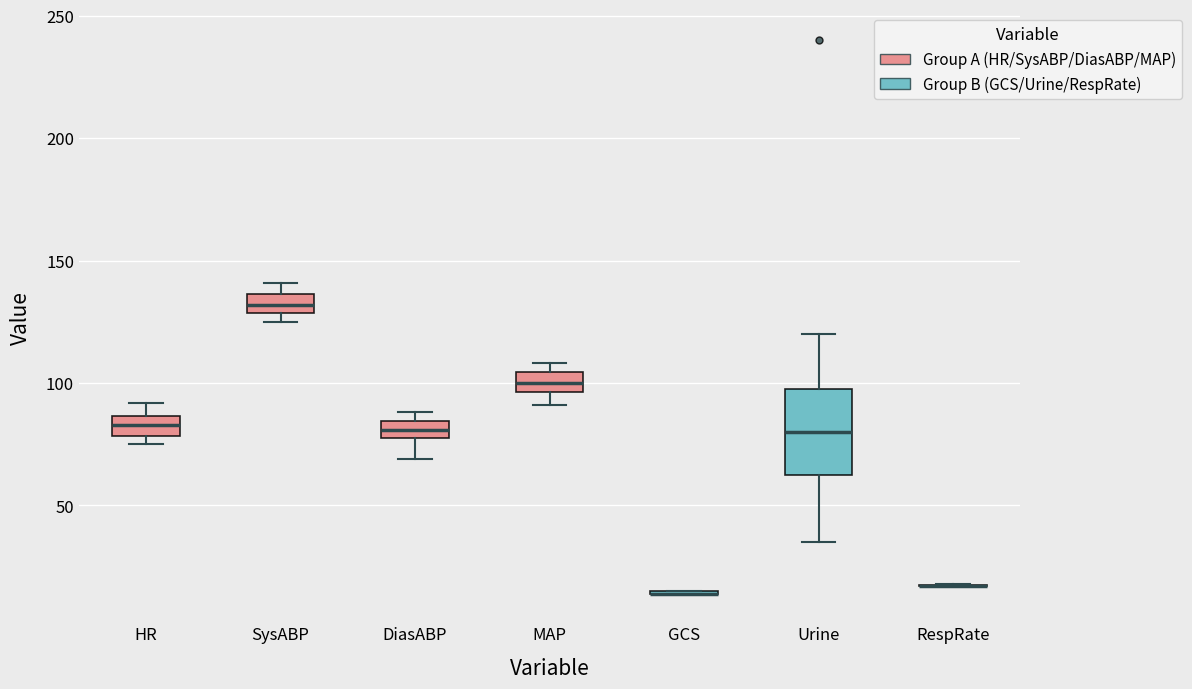

Comparing the boxes themselves (not the whiskers), which one is the tallest?

Urine